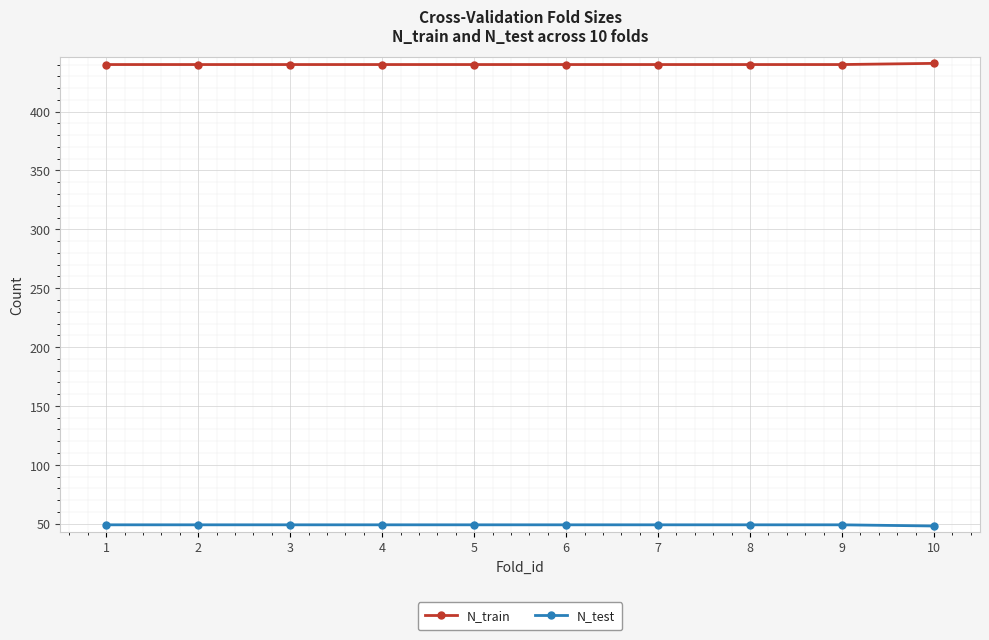

At how many categories does at least one series exceed 191?

10